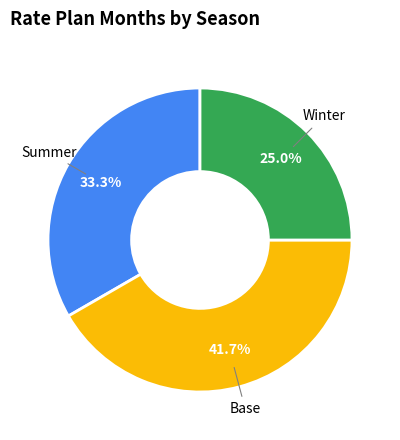

To the nearest percent, what is the difference between the largest and smallest slice percentages?

17%